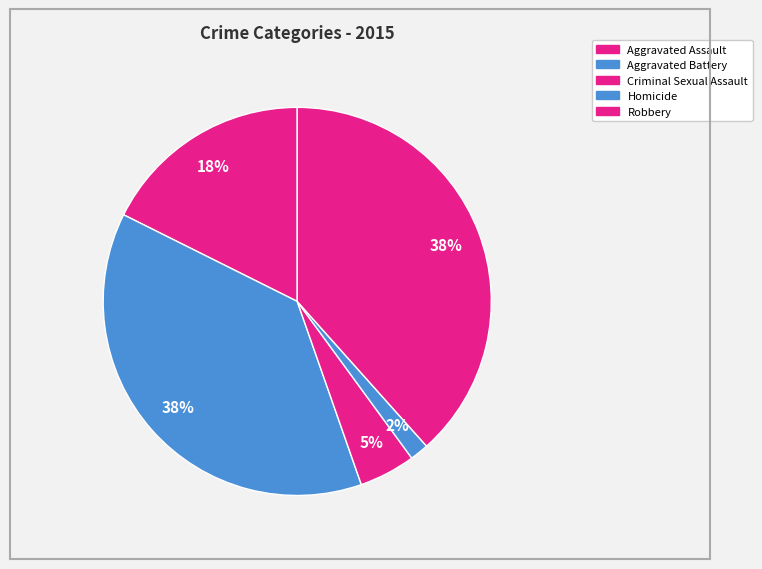

Between Robbery and Homicide, which is larger?

Robbery